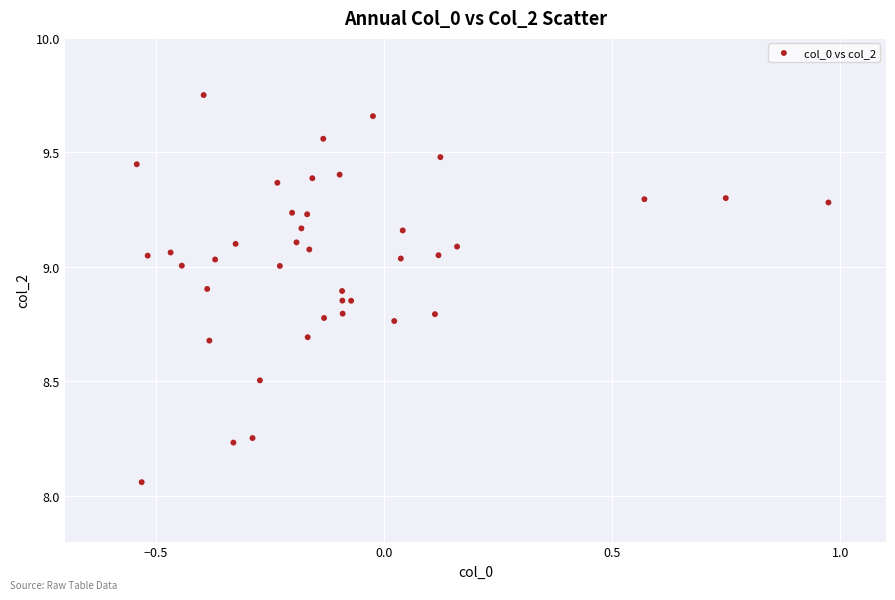

What is the range of X values (max minus min)?

1.5